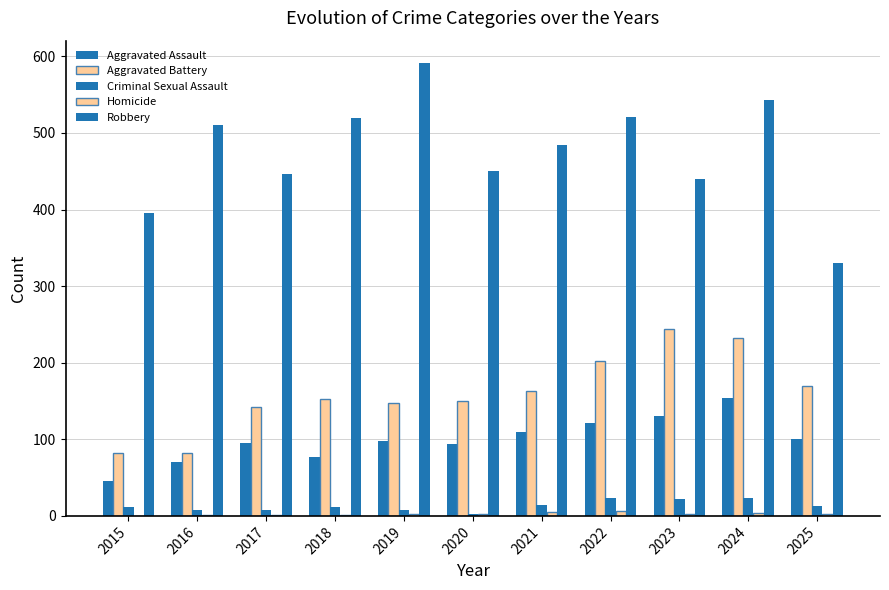

Count the number of categories in the chart.

11